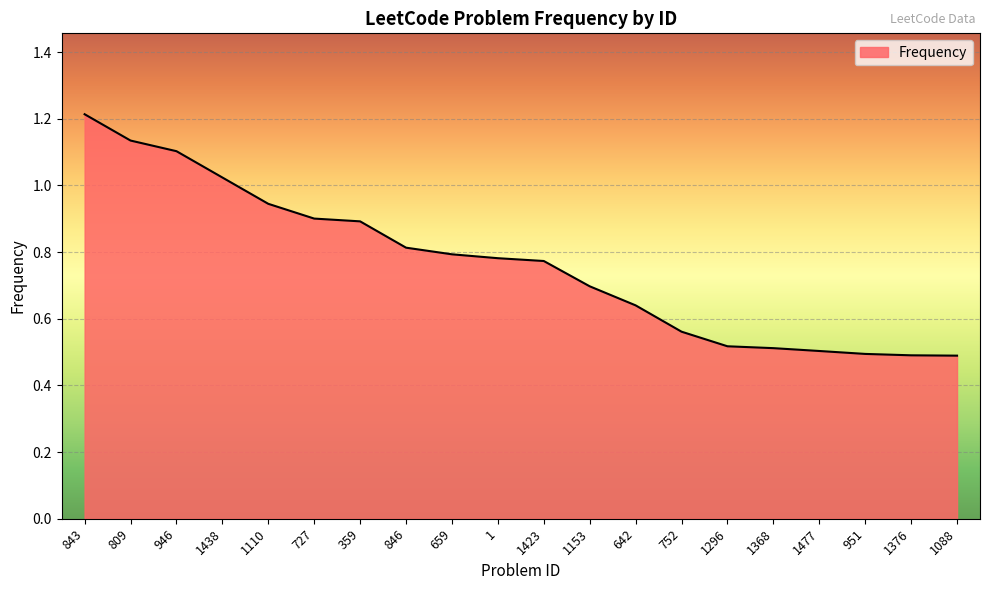

How many lines are shown in the chart?

1